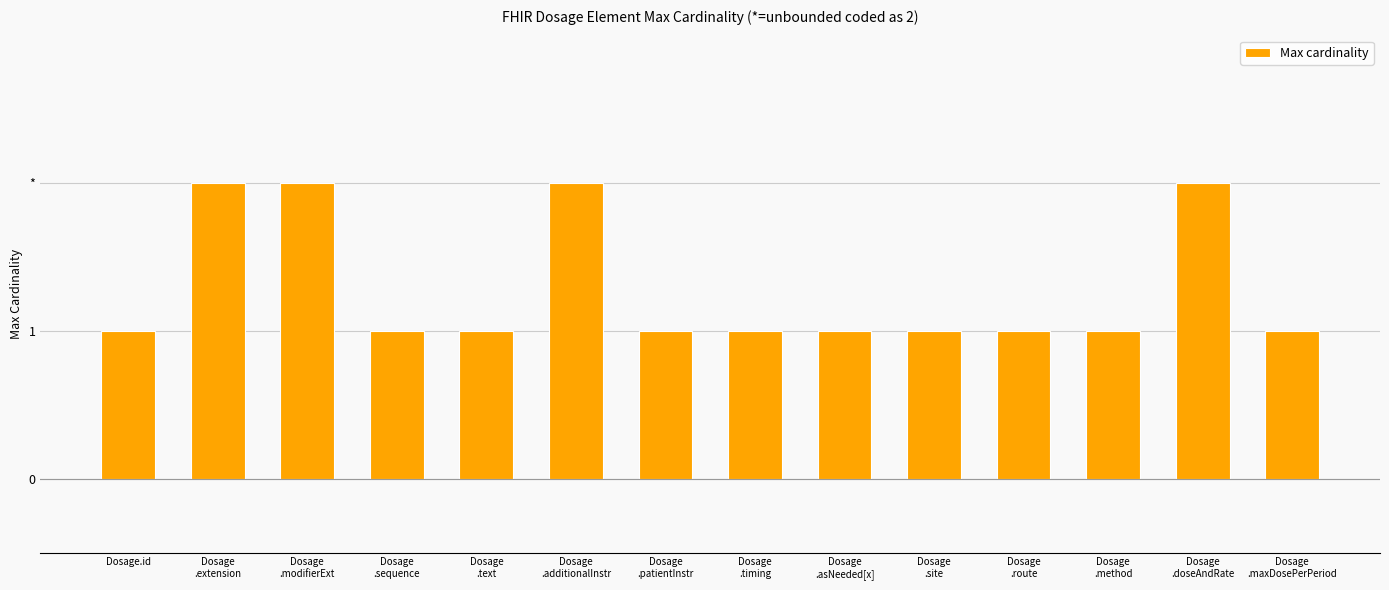

Reading left to right, transcribe all the data shown in this chart.

Dosage.id=1	Dosage
.extension=2	Dosage
.modifierExt=2	Dosage
.sequence=1	Dosage
.text=1	Dosage
.additionalInstr=2	Dosage
.patientInstr=1	Dosage
.timing=1	Dosage
.asNeeded[x]=1	Dosage
.site=1	Dosage
.route=1	Dosage
.method=1	Dosage
.doseAndRate=2	Dosage
.maxDosePerPeriod=1